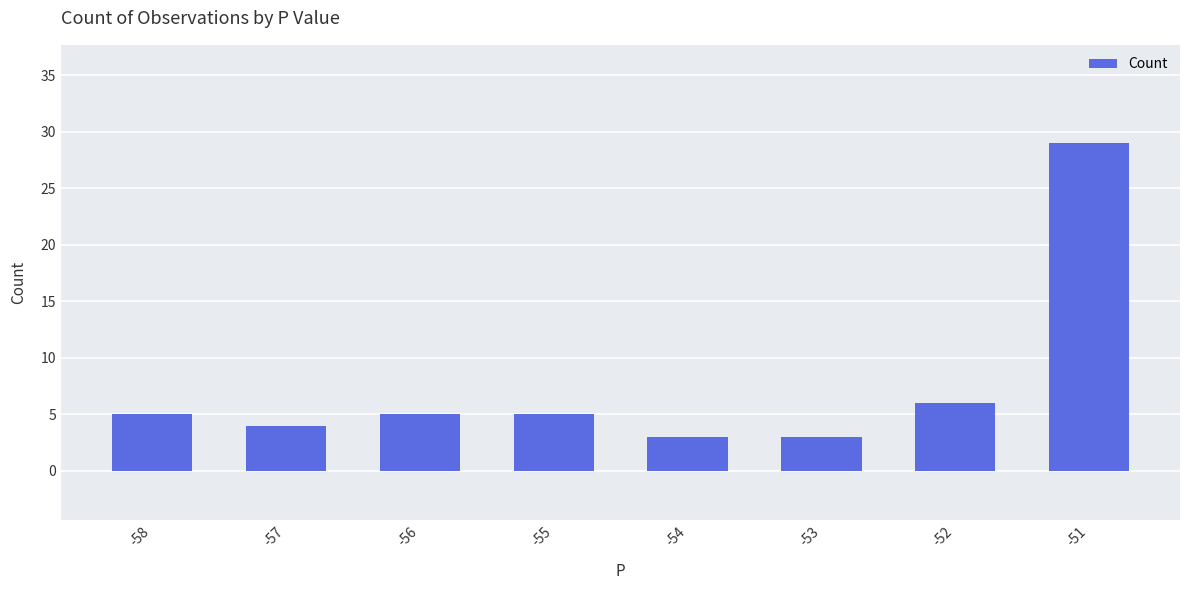

What is the value of the 2nd bar from the left?

4